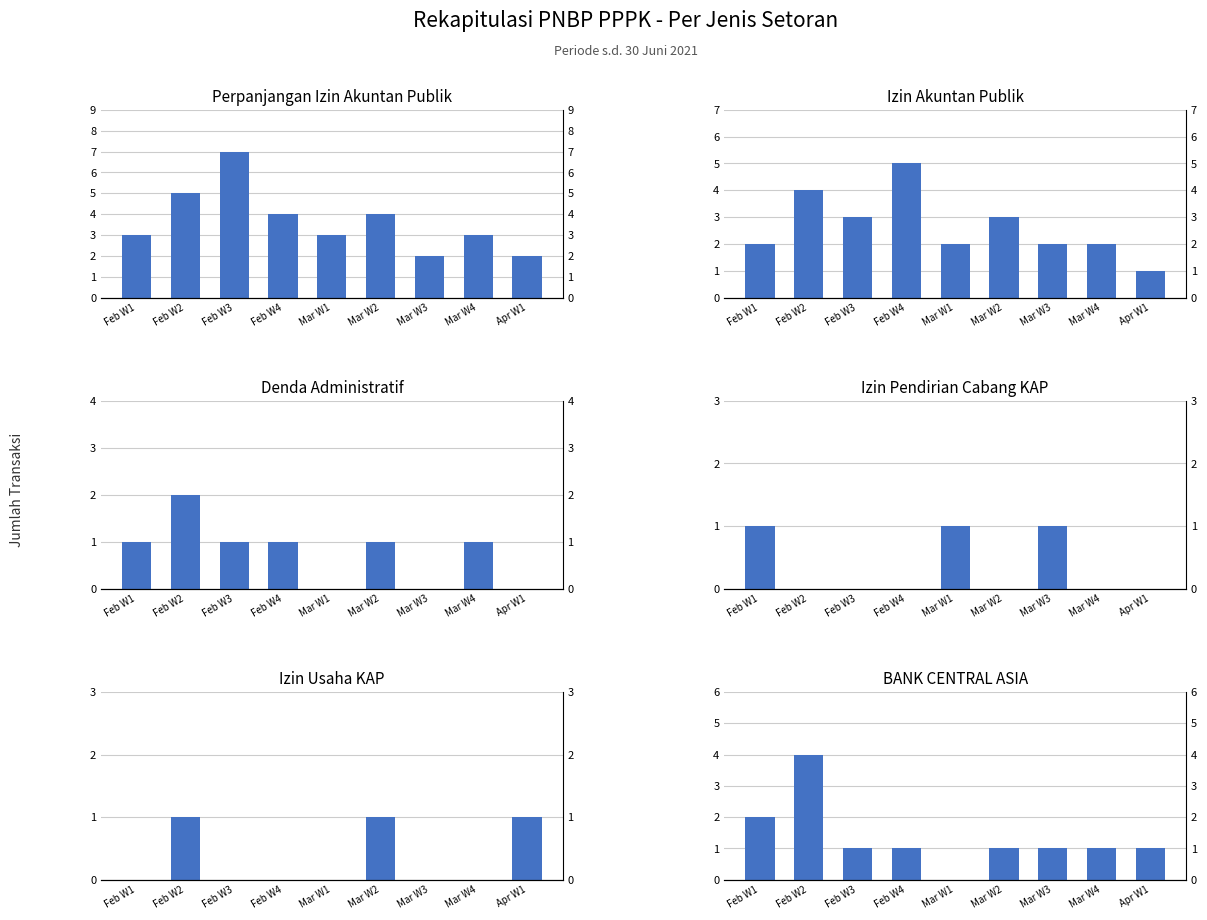

Between Feb W1 and Mar W2, which series saw the biggest shift?

Perpanjangan Izin Akuntan Publik